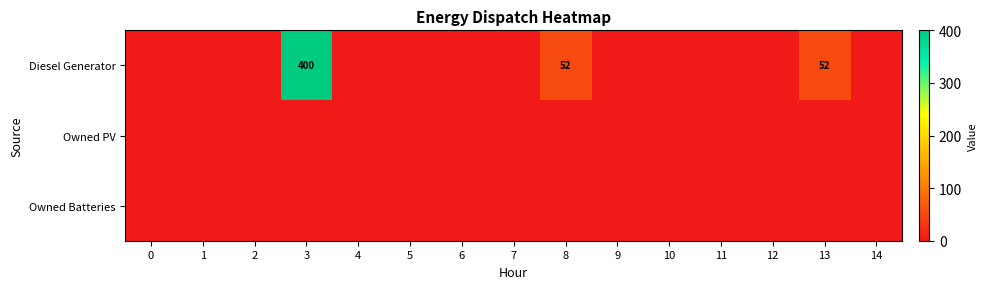

The Diesel Generator series shows 264 at 3. True or false?

False